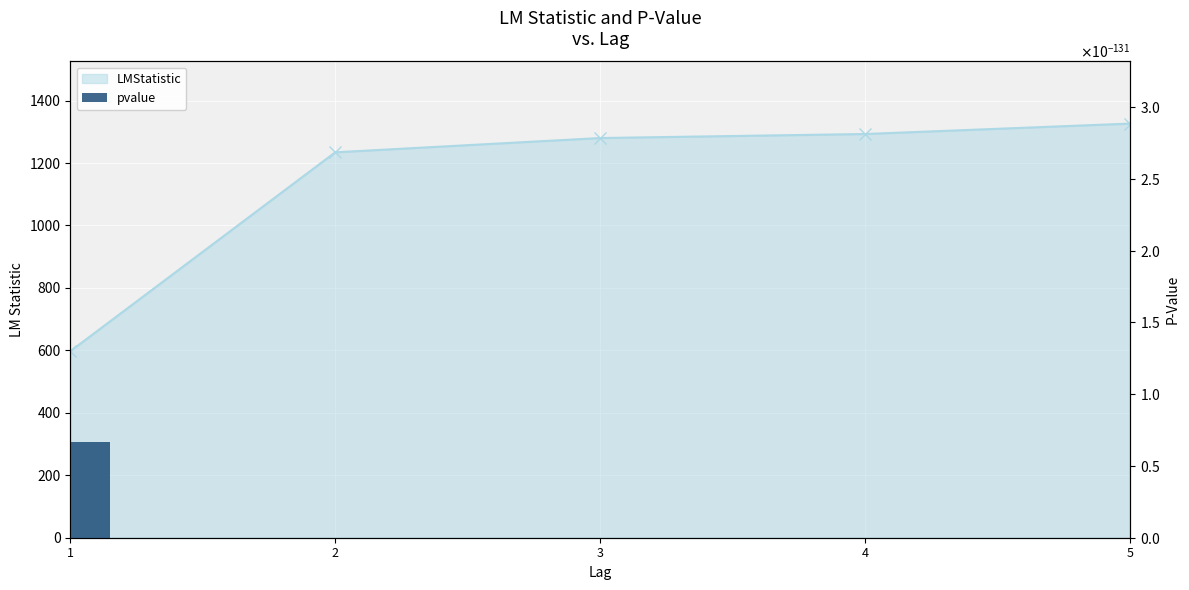

List the labels in order of value, smallest first.

1, 2, 3, 4, 5